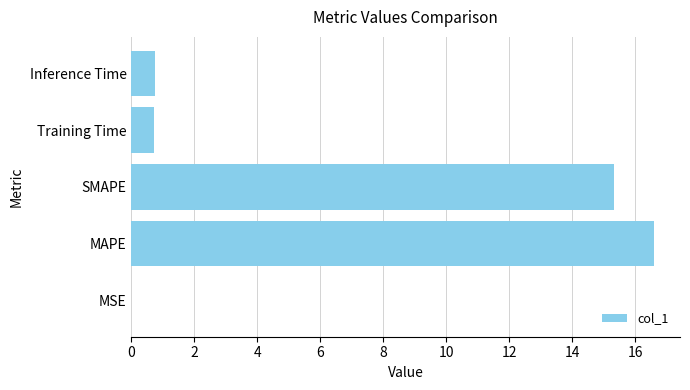

Which category has the highest value across all series?

MAPE